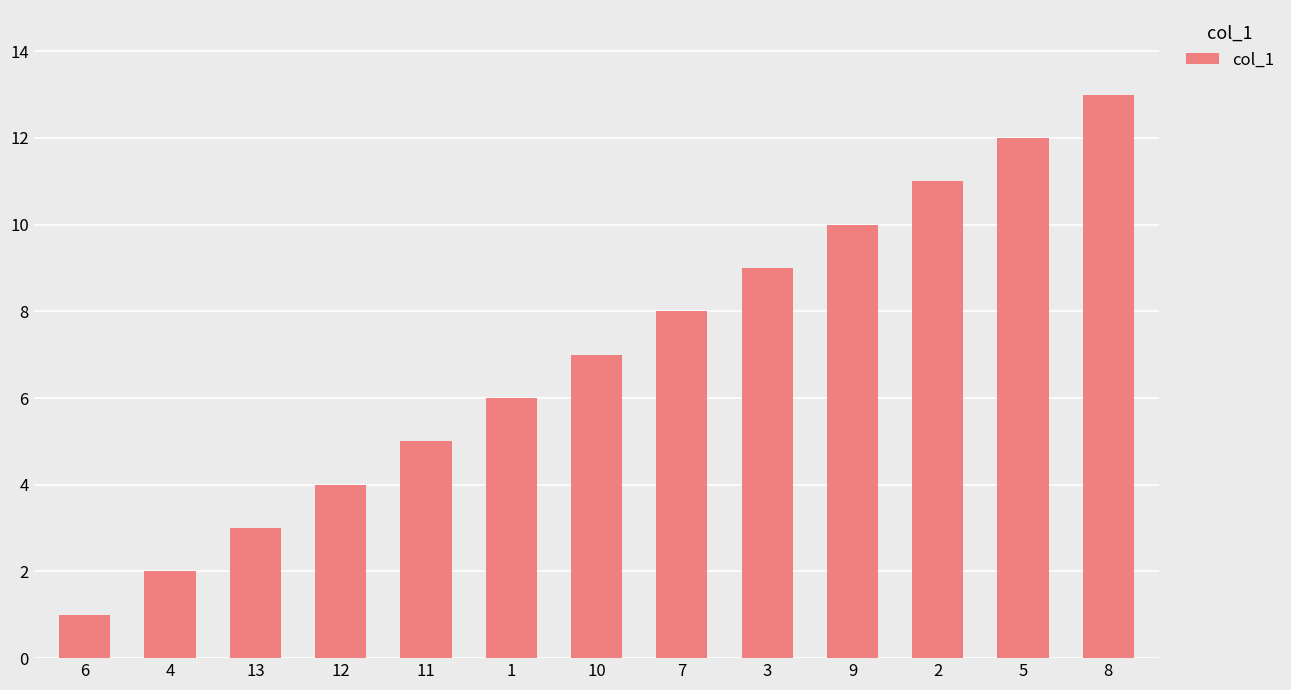

How many series are shown in this chart?

1